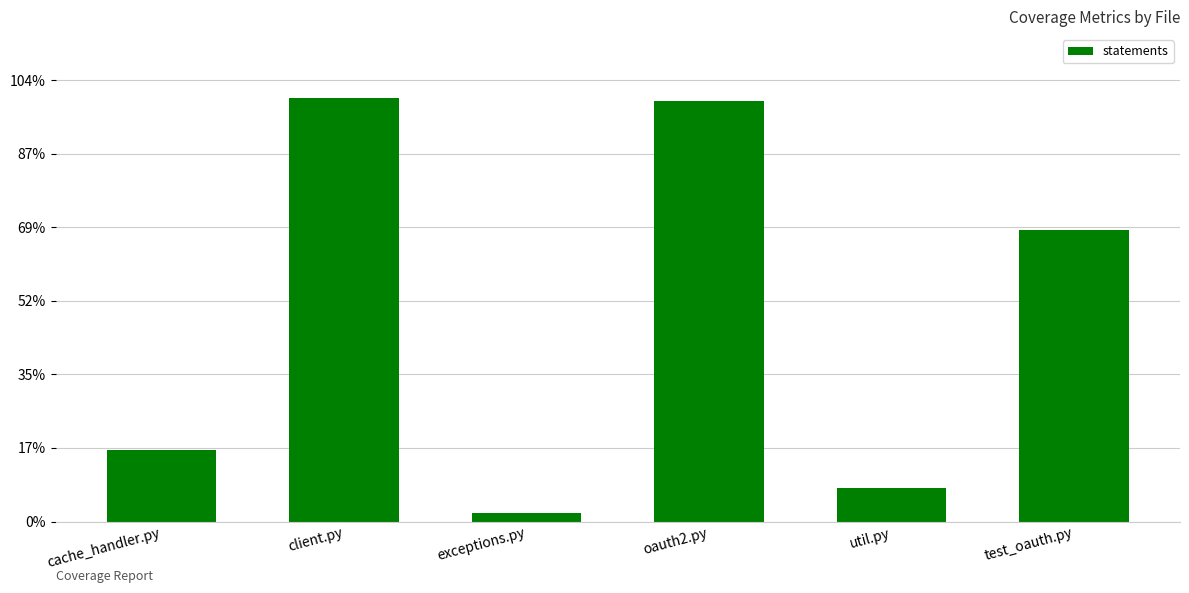

Where does the data first go above 396?

client.py